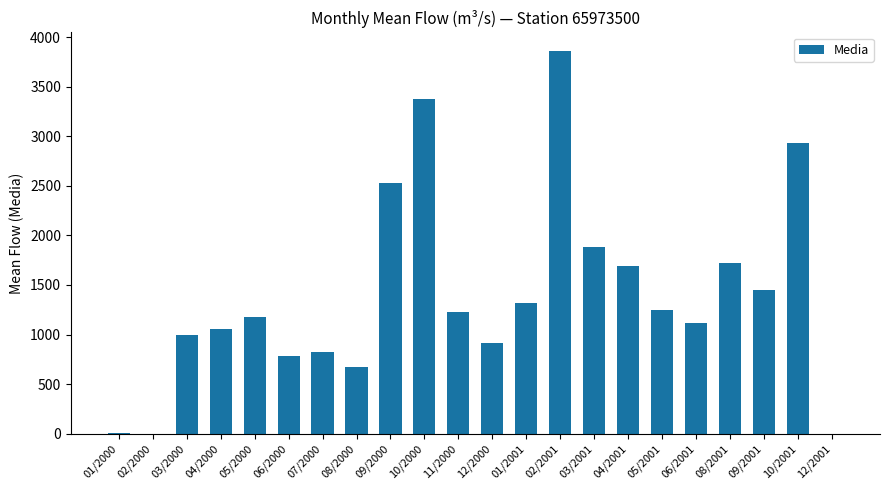

What is the difference between the values at 11/2000 and 06/2000?

436.0